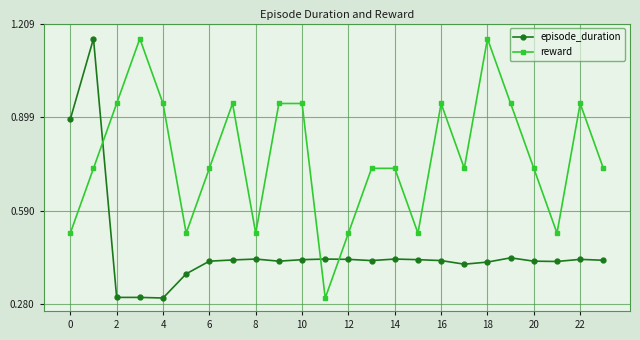

What is the smallest value displayed?

0.3